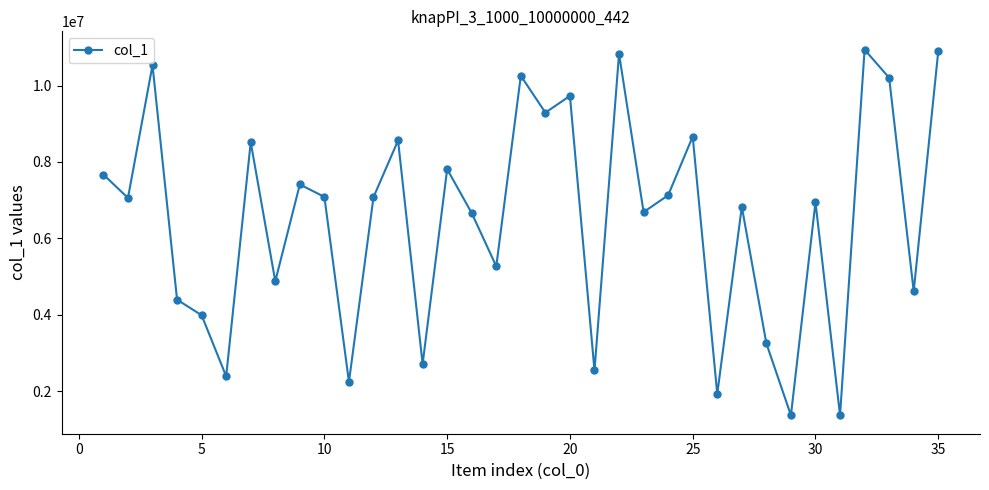

What is the smallest value displayed?

1361872